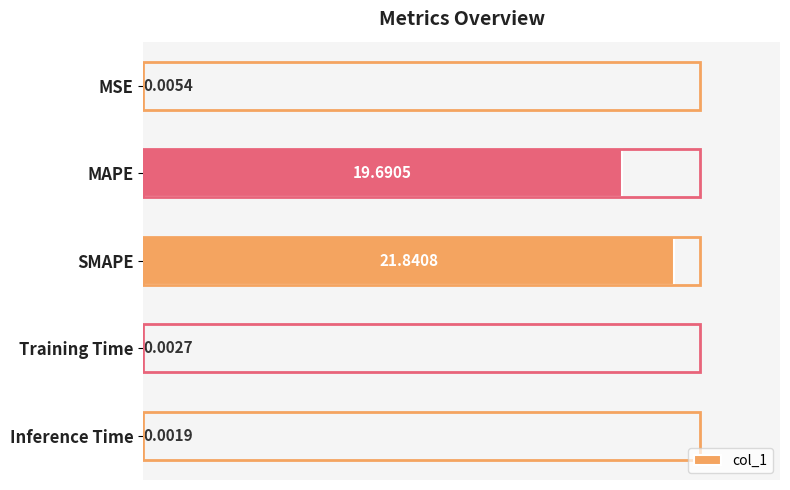

What is the average value?

8.3